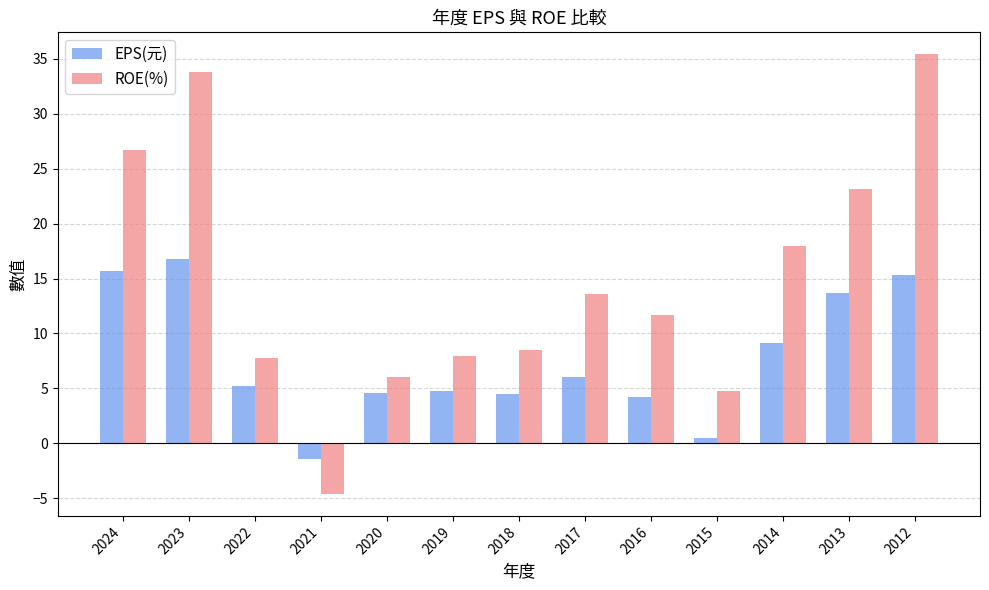

What is the difference between the maximum and second lowest values in the ROE(%) series?

30.6